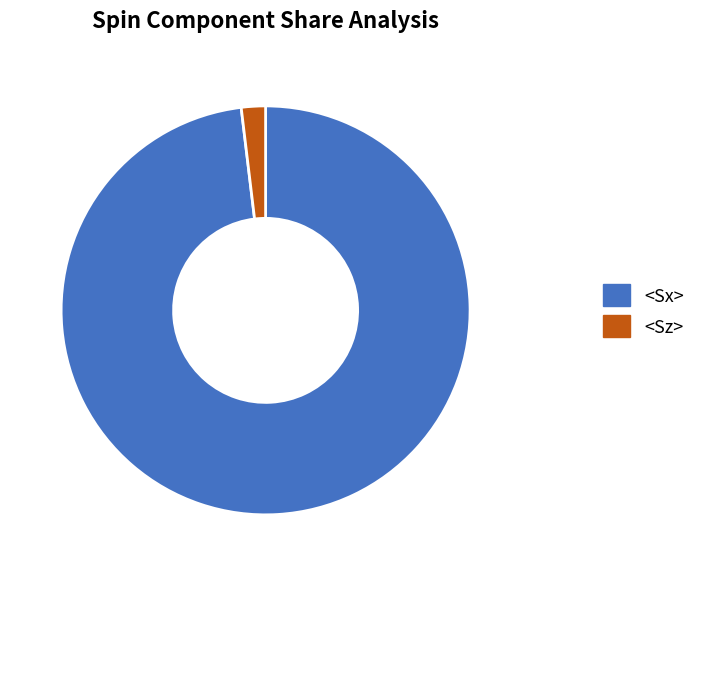

Is there a majority slice in this chart?

Yes